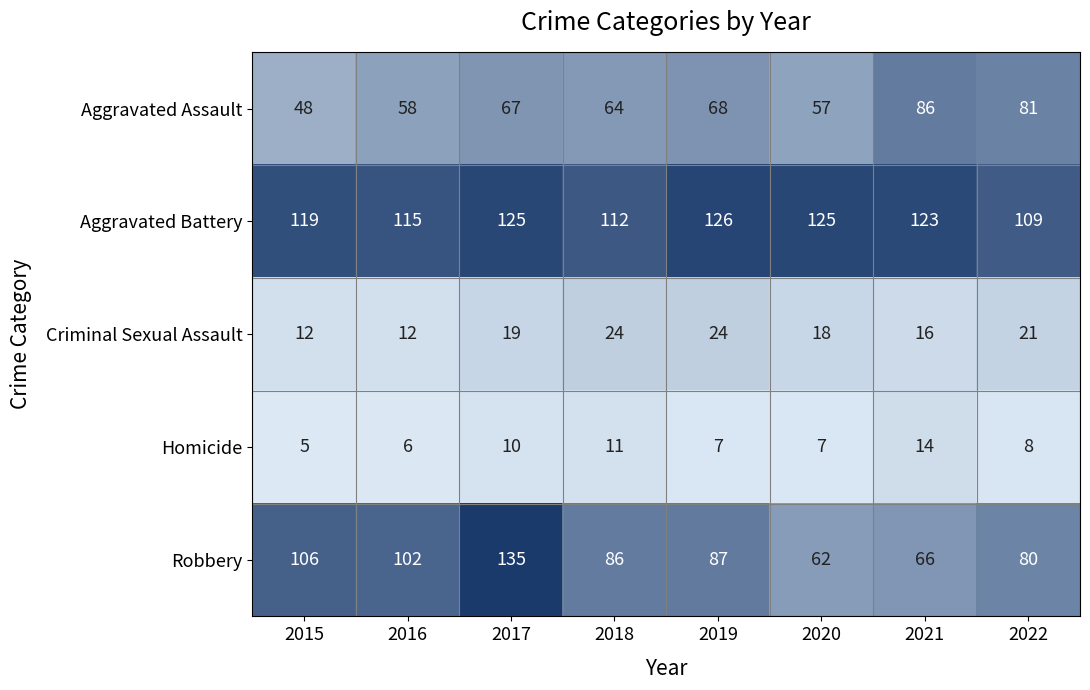

How many categories are shown in the chart?

8